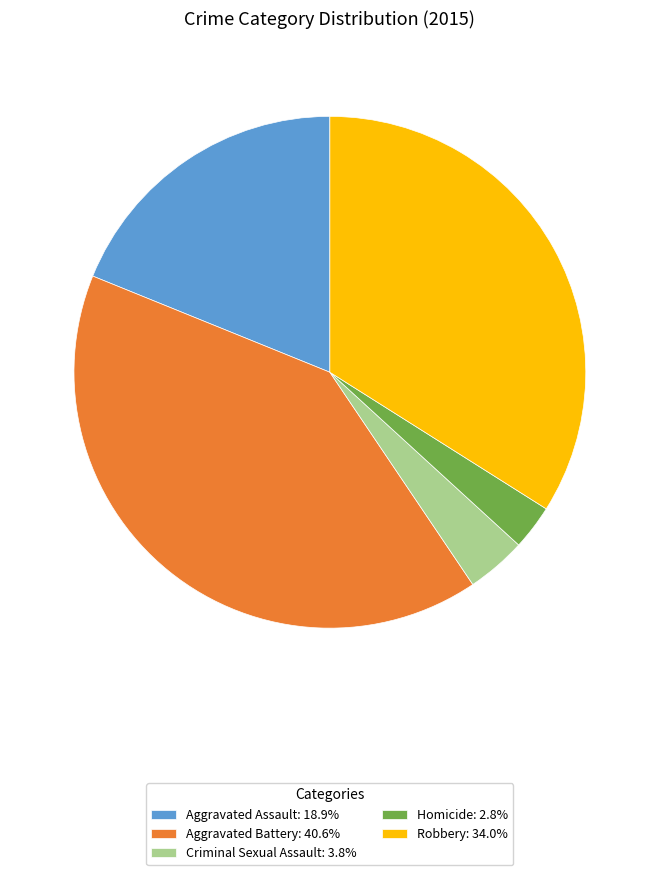

Which category has the biggest portion of the pie?

Aggravated Battery